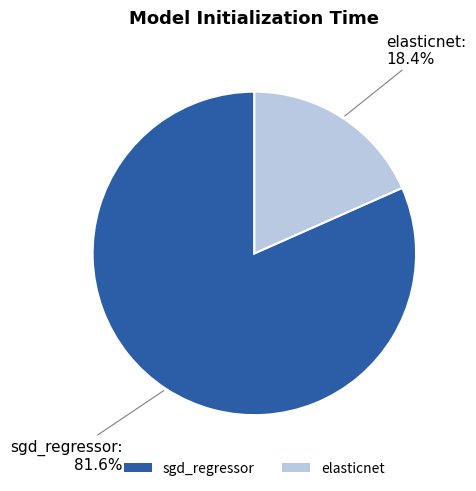

True or false: sgd_regressor accounts for 82% of the total.

True